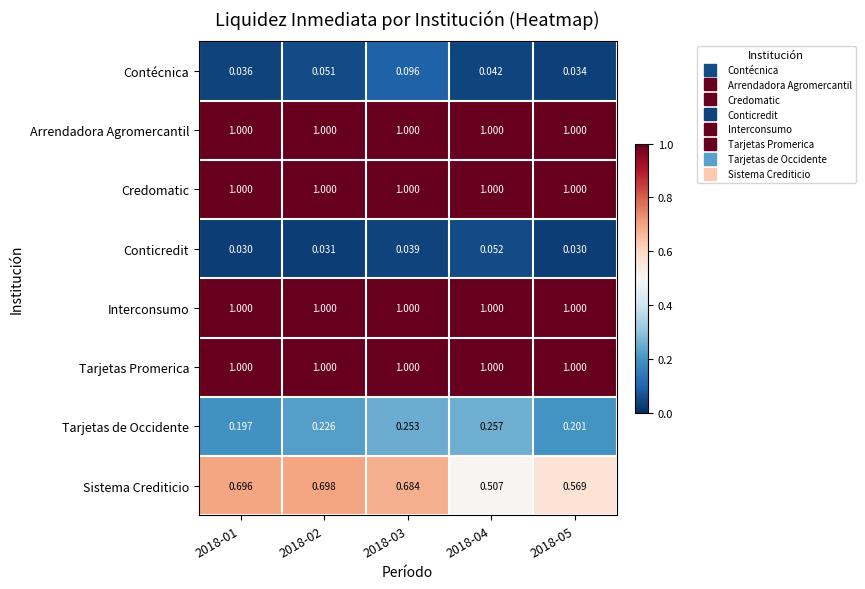

Between 2018-02 and 2018-05, which series saw the biggest shift?

Sistema Crediticio